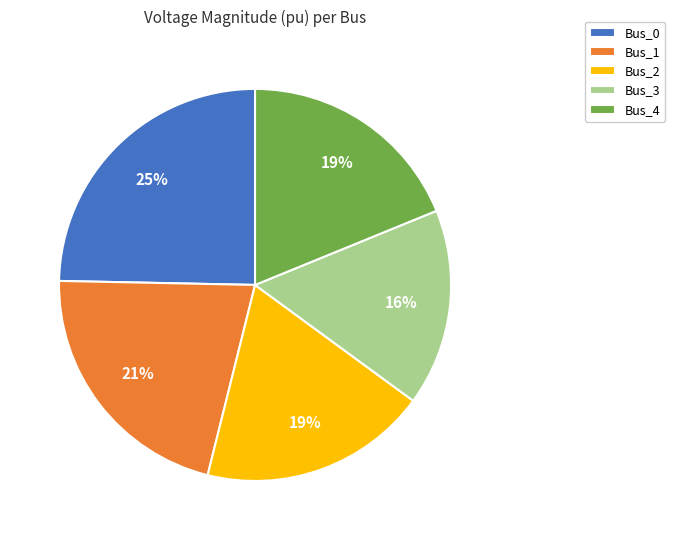

To the nearest percent, what is the combined percentage of Bus_4 and Bus_1?

40%